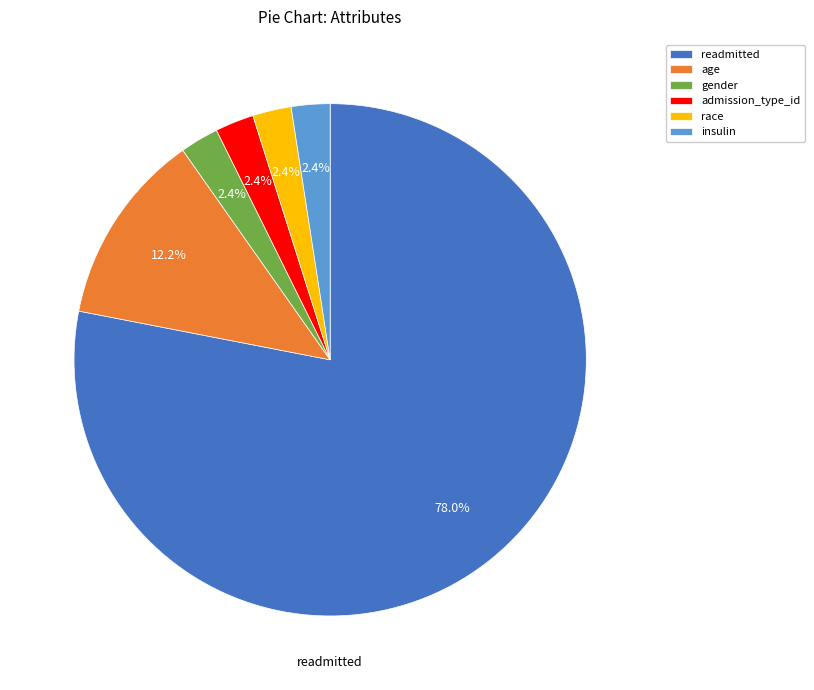

Do race and gender together represent more than half of the pie?

No